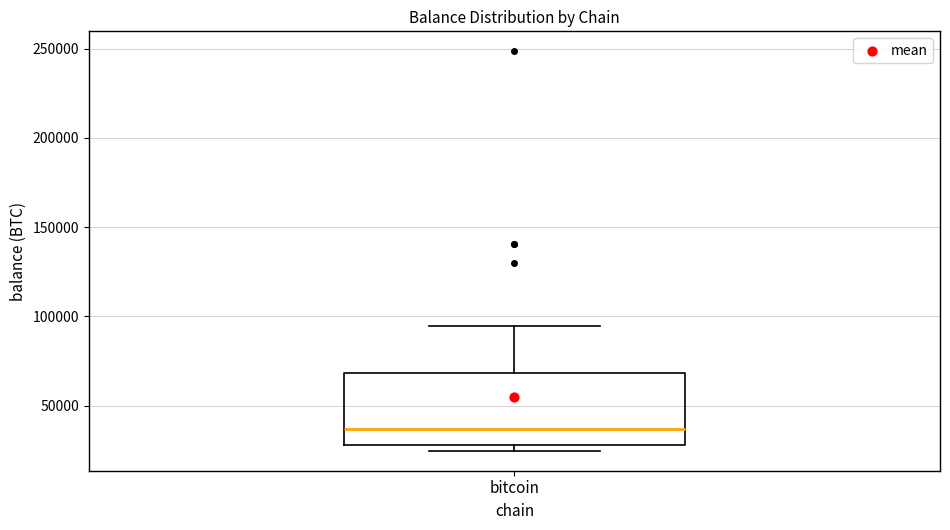

Read this box plot against the y-axis: the position of the median line, the range covered by the box, and the ends of both whiskers. The values are not printed on the chart, so give them approximately, as read against the axis.

median 35000, box 30000 to 70000, whiskers 25000 to 95000